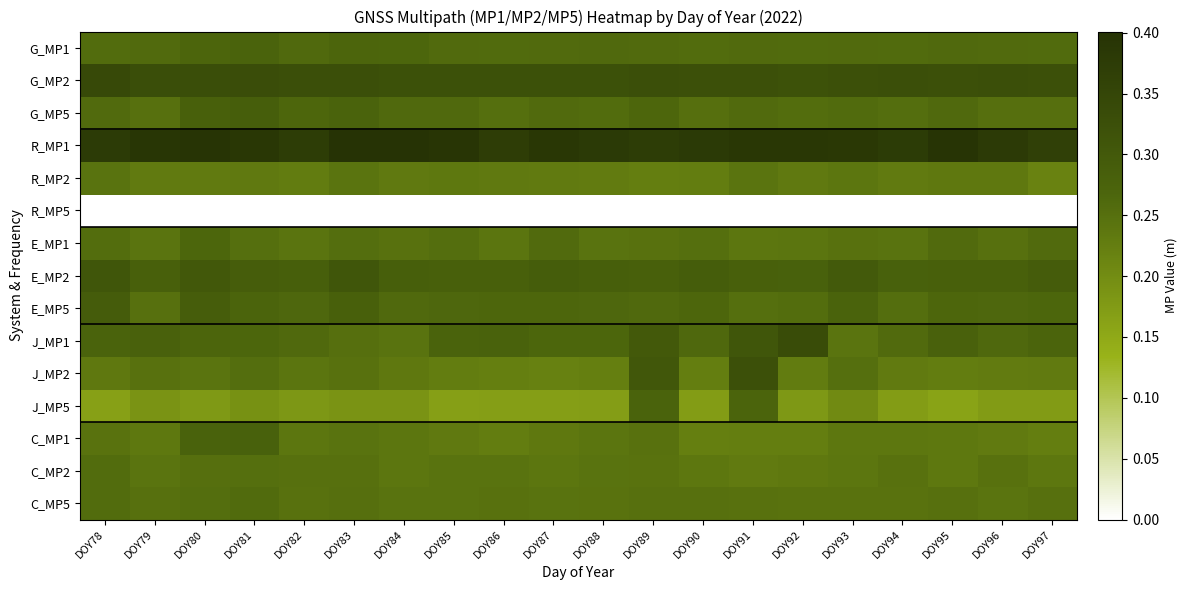

Reading left to right, list all the values displayed in this chart.

G_MP1: DOY78=0.3	DOY79=0.3	DOY80=0.3	DOY81=0.3	DOY82=0.3	DOY83=0.3	DOY84=0.3	DOY85=0.3	DOY86=0.3	DOY87=0.3	DOY88=0.3	DOY89=0.3	DOY90=0.3	DOY91=0.3	DOY92=0.3	DOY93=0.3	DOY94=0.3	DOY95=0.3	DOY96=0.3	DOY97=0.3
G_MP2: DOY78=0.3	DOY79=0.3	DOY80=0.3	DOY81=0.3	DOY82=0.3	DOY83=0.3	DOY84=0.3	DOY85=0.3	DOY86=0.3	DOY87=0.3	DOY88=0.3	DOY89=0.3	DOY90=0.3	DOY91=0.3	DOY92=0.3	DOY93=0.3	DOY94=0.3	DOY95=0.3	DOY96=0.3	DOY97=0.3
G_MP5: DOY78=0.3	DOY79=0.2	DOY80=0.3	DOY81=0.3	DOY82=0.3	DOY83=0.3	DOY84=0.3	DOY85=0.3	DOY86=0.3	DOY87=0.3	DOY88=0.3	DOY89=0.3	DOY90=0.3	DOY91=0.3	DOY92=0.3	DOY93=0.3	DOY94=0.3	DOY95=0.3	DOY96=0.2	DOY97=0.2
R_MP1: DOY78=0.4	DOY79=0.4	DOY80=0.4	DOY81=0.4	DOY82=0.4	DOY83=0.4	DOY84=0.4	DOY85=0.4	DOY86=0.4	DOY87=0.4	DOY88=0.4	DOY89=0.4	DOY90=0.4	DOY91=0.4	DOY92=0.4	DOY93=0.4	DOY94=0.4	DOY95=0.4	DOY96=0.4	DOY97=0.4
R_MP2: DOY78=0.2	DOY79=0.2	DOY80=0.2	DOY81=0.2	DOY82=0.2	DOY83=0.2	DOY84=0.2	DOY85=0.2	DOY86=0.2	DOY87=0.2	DOY88=0.2	DOY89=0.2	DOY90=0.2	DOY91=0.2	DOY92=0.2	DOY93=0.2	DOY94=0.2	DOY95=0.2	DOY96=0.2	DOY97=0.2
R_MP5: DOY78=0.0	DOY79=0.0	DOY80=0.0	DOY81=0.0	DOY82=0.0	DOY83=0.0	DOY84=0.0	DOY85=0.0	DOY86=0.0	DOY87=0.0	DOY88=0.0	DOY89=0.0	DOY90=0.0	DOY91=0.0	DOY92=0.0	DOY93=0.0	DOY94=0.0	DOY95=0.0	DOY96=0.0	DOY97=0.0
E_MP1: DOY78=0.3	DOY79=0.2	DOY80=0.3	DOY81=0.3	DOY82=0.2	DOY83=0.3	DOY84=0.2	DOY85=0.3	DOY86=0.2	DOY87=0.3	DOY88=0.2	DOY89=0.2	DOY90=0.3	DOY91=0.2	DOY92=0.2	DOY93=0.2	DOY94=0.2	DOY95=0.3	DOY96=0.2	DOY97=0.3
E_MP2: DOY78=0.3	DOY79=0.3	DOY80=0.3	DOY81=0.3	DOY82=0.3	DOY83=0.3	DOY84=0.3	DOY85=0.3	DOY86=0.3	DOY87=0.3	DOY88=0.3	DOY89=0.3	DOY90=0.3	DOY91=0.3	DOY92=0.3	DOY93=0.3	DOY94=0.3	DOY95=0.3	DOY96=0.3	DOY97=0.3
E_MP5: DOY78=0.3	DOY79=0.2	DOY80=0.3	DOY81=0.3	DOY82=0.3	DOY83=0.3	DOY84=0.3	DOY85=0.3	DOY86=0.3	DOY87=0.3	DOY88=0.3	DOY89=0.3	DOY90=0.3	DOY91=0.3	DOY92=0.3	DOY93=0.3	DOY94=0.3	DOY95=0.3	DOY96=0.3	DOY97=0.3
J_MP1: DOY78=0.3	DOY79=0.3	DOY80=0.3	DOY81=0.3	DOY82=0.3	DOY83=0.2	DOY84=0.2	DOY85=0.3	DOY86=0.3	DOY87=0.3	DOY88=0.3	DOY89=0.3	DOY90=0.3	DOY91=0.3	DOY92=0.3	DOY93=0.2	DOY94=0.3	DOY95=0.3	DOY96=0.3	DOY97=0.3
J_MP2: DOY78=0.2	DOY79=0.2	DOY80=0.2	DOY81=0.3	DOY82=0.2	DOY83=0.2	DOY84=0.2	DOY85=0.2	DOY86=0.2	DOY87=0.2	DOY88=0.2	DOY89=0.3	DOY90=0.2	DOY91=0.3	DOY92=0.2	DOY93=0.3	DOY94=0.2	DOY95=0.2	DOY96=0.2	DOY97=0.2
J_MP5: DOY78=0.2	DOY79=0.2	DOY80=0.2	DOY81=0.2	DOY82=0.2	DOY83=0.2	DOY84=0.2	DOY85=0.2	DOY86=0.2	DOY87=0.2	DOY88=0.2	DOY89=0.3	DOY90=0.2	DOY91=0.3	DOY92=0.2	DOY93=0.2	DOY94=0.2	DOY95=0.2	DOY96=0.2	DOY97=0.2
C_MP1: DOY78=0.2	DOY79=0.2	DOY80=0.3	DOY81=0.3	DOY82=0.2	DOY83=0.2	DOY84=0.2	DOY85=0.2	DOY86=0.2	DOY87=0.2	DOY88=0.2	DOY89=0.2	DOY90=0.2	DOY91=0.2	DOY92=0.2	DOY93=0.2	DOY94=0.2	DOY95=0.2	DOY96=0.2	DOY97=0.2
C_MP2: DOY78=0.3	DOY79=0.2	DOY80=0.2	DOY81=0.3	DOY82=0.2	DOY83=0.2	DOY84=0.2	DOY85=0.2	DOY86=0.2	DOY87=0.2	DOY88=0.2	DOY89=0.2	DOY90=0.2	DOY91=0.2	DOY92=0.2	DOY93=0.2	DOY94=0.2	DOY95=0.2	DOY96=0.2	DOY97=0.2
C_MP5: DOY78=0.3	DOY79=0.2	DOY80=0.3	DOY81=0.3	DOY82=0.2	DOY83=0.2	DOY84=0.2	DOY85=0.2	DOY86=0.2	DOY87=0.2	DOY88=0.2	DOY89=0.2	DOY90=0.2	DOY91=0.2	DOY92=0.2	DOY93=0.2	DOY94=0.2	DOY95=0.2	DOY96=0.2	DOY97=0.2